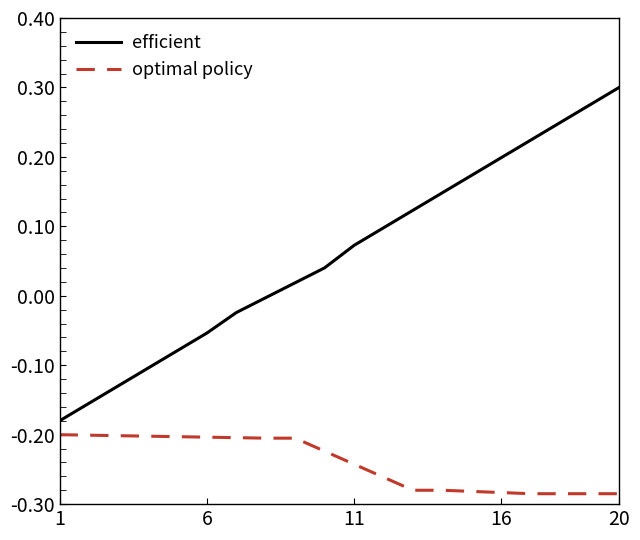

Which series has the largest total across all categories?

efficient